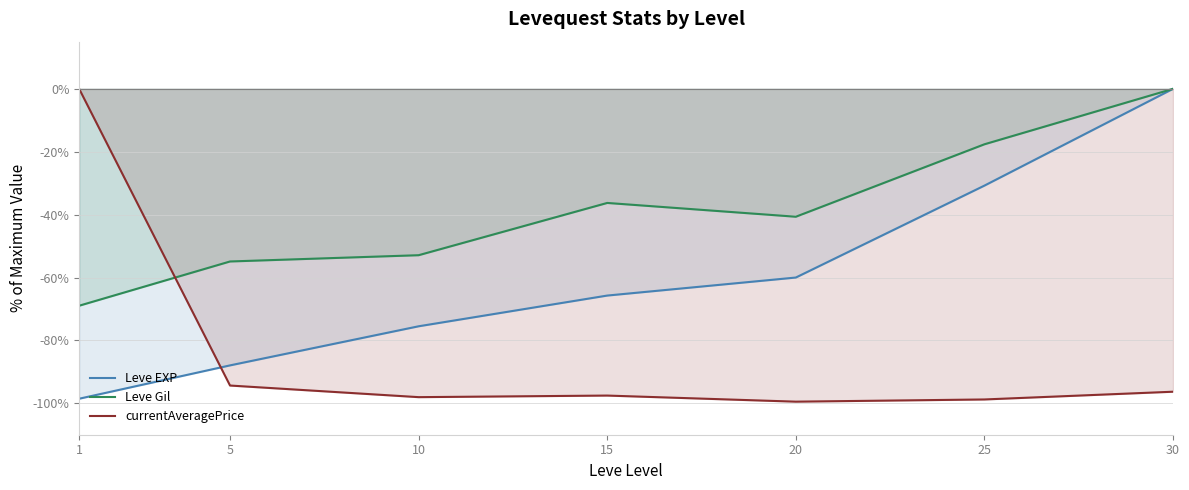

Where does the Leve Gil series first go above -40?

15